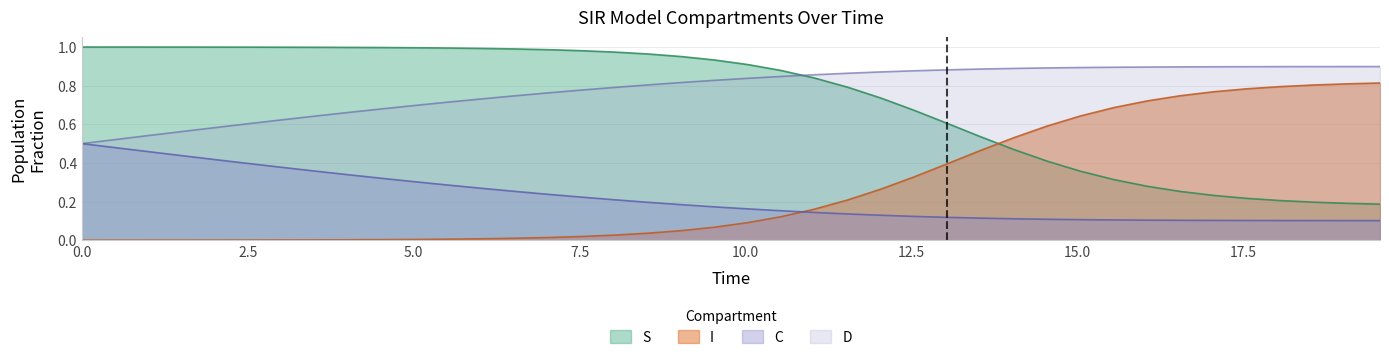

Reading left to right, extract all data points from this chart.

S: 1.0	1.0	1.0	1.0	1.0	1.0	1.0	1.0	1.0	1.0	1.0	1.0	1.0	1.0	1.0	1.0	1.0	1.0	1.0	0.9	0.9	0.9	0.8	0.8	0.7	0.7	0.6	0.5	0.5	0.4	0.4	0.3	0.3	0.3	0.2	0.2	0.2	0.2	0.2	0.2
I: 0.0	0.0	0.0	0.0	0.0	0.0	0.0	0.0	0.0	0.0	0.0	0.0	0.0	0.0	0.0	0.0	0.0	0.0	0.0	0.1	0.1	0.1	0.2	0.2	0.3	0.3	0.4	0.5	0.5	0.6	0.6	0.7	0.7	0.7	0.8	0.8	0.8	0.8	0.8	0.8
C: 0.5	0.5	0.5	0.4	0.4	0.4	0.4	0.4	0.3	0.3	0.3	0.3	0.3	0.3	0.2	0.2	0.2	0.2	0.2	0.2	0.2	0.2	0.1	0.1	0.1	0.1	0.1	0.1	0.1	0.1	0.1	0.1	0.1	0.1	0.1	0.1	0.1	0.1	0.1	0.1
D: 0.5	0.5	0.5	0.6	0.6	0.6	0.6	0.6	0.7	0.7	0.7	0.7	0.7	0.7	0.8	0.8	0.8	0.8	0.8	0.8	0.8	0.8	0.9	0.9	0.9	0.9	0.9	0.9	0.9	0.9	0.9	0.9	0.9	0.9	0.9	0.9	0.9	0.9	0.9	0.9